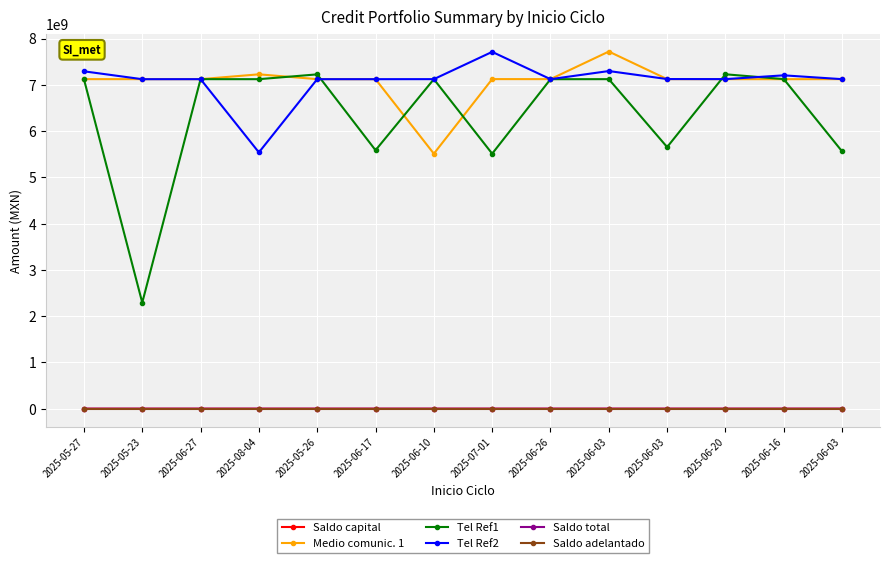

True or false: Medio comunic. 1 and Saldo total cross at least once.

False